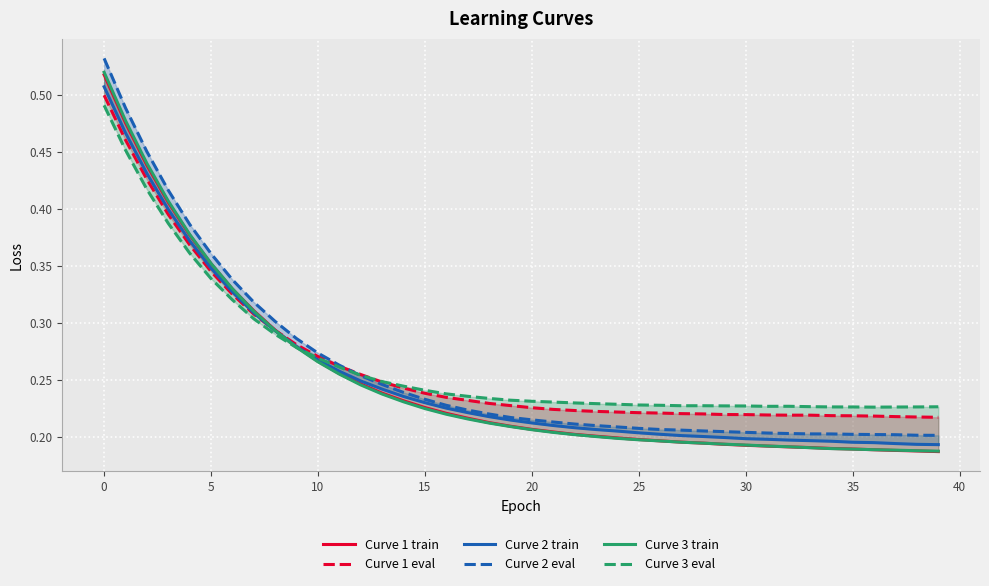

Count the Curve 1 train values in the range 0 to 1.

40